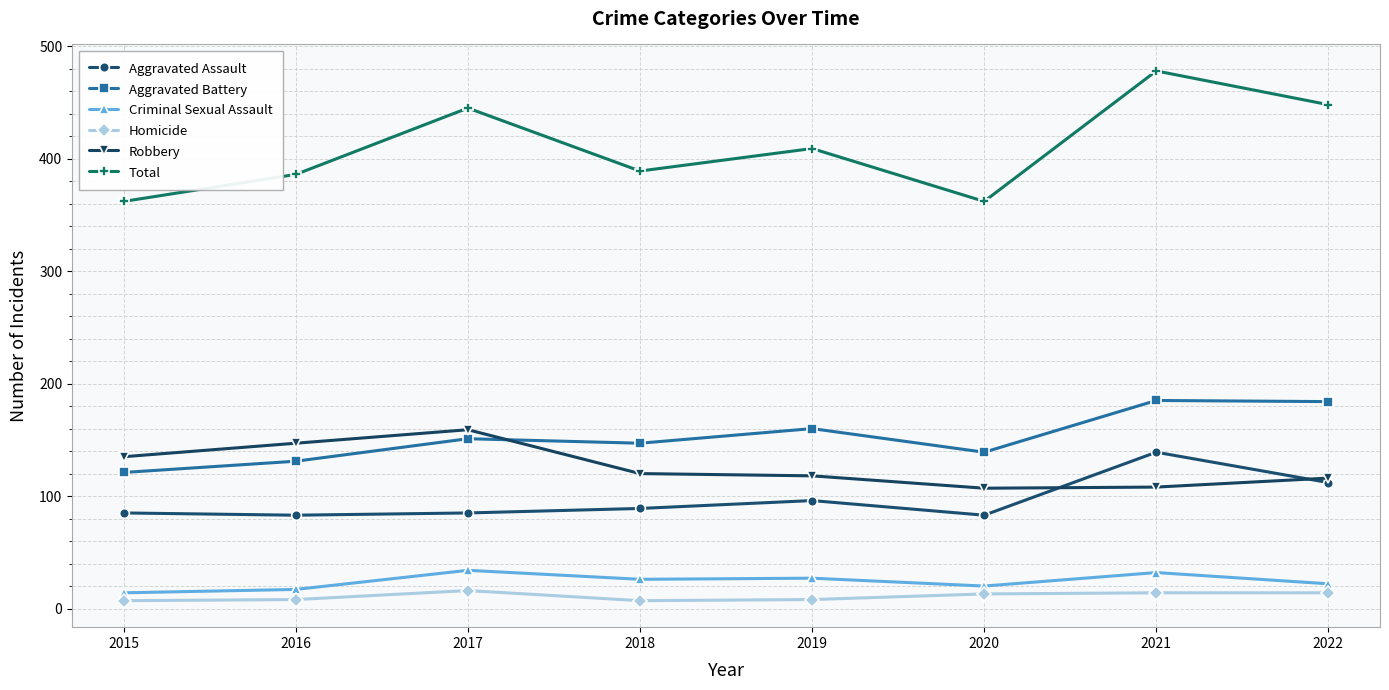

What are all the series names shown in the legend?

Aggravated Assault, Aggravated Battery, Criminal Sexual Assault, Homicide, Robbery, Total